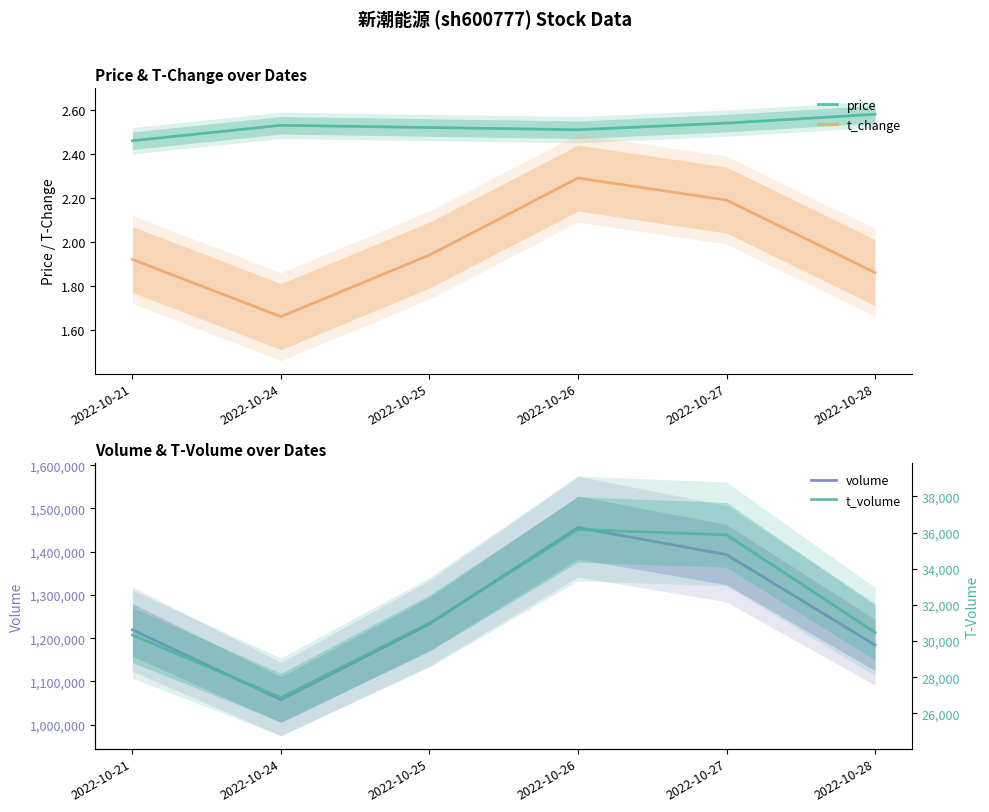

Read the t_volume value at 2022-10-26.

36174.0